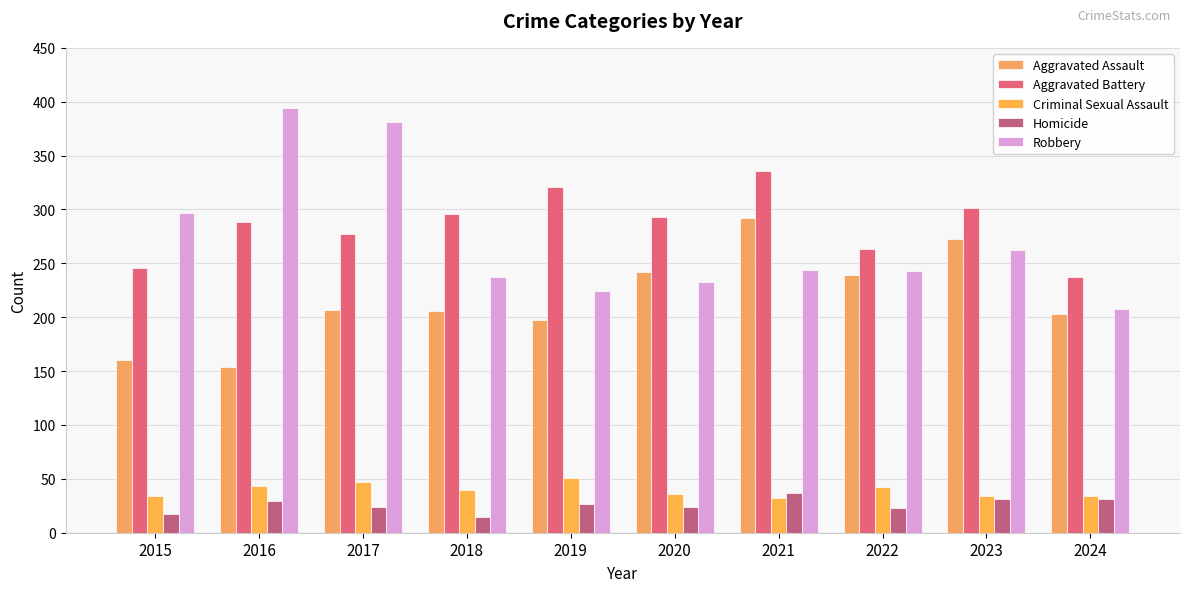

How many data points in Aggravated Battery are less than 293?

5